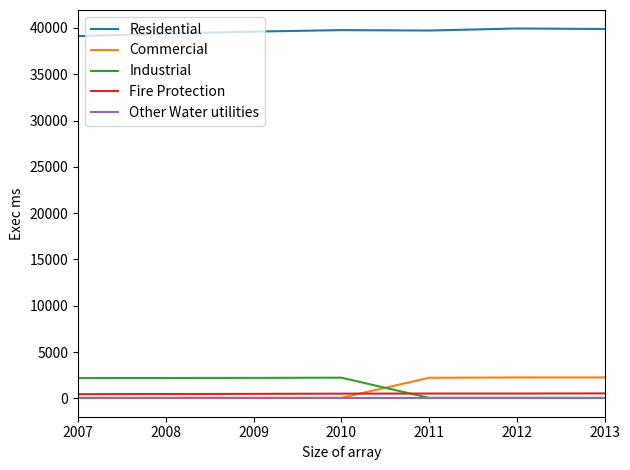

Which series has the largest total across all categories?

Residential